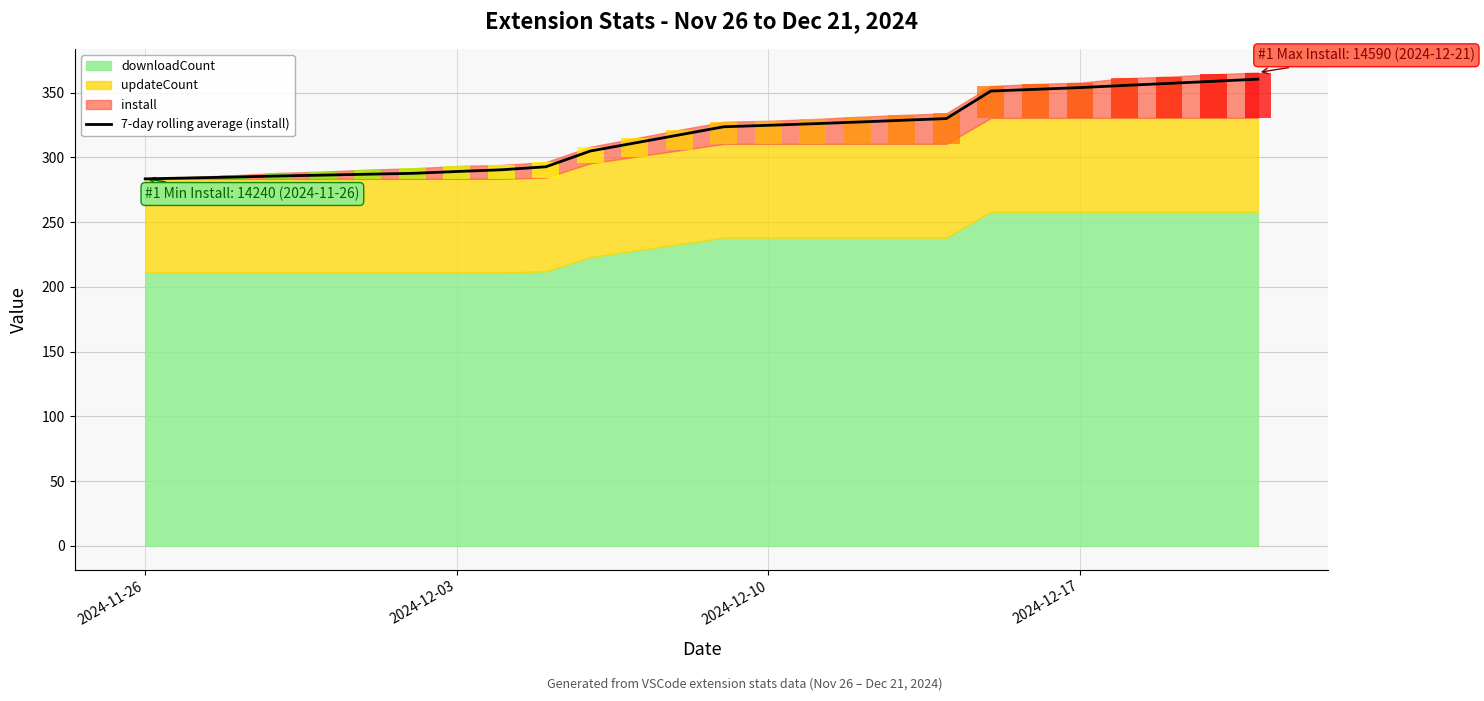

What is the average value?

317.4